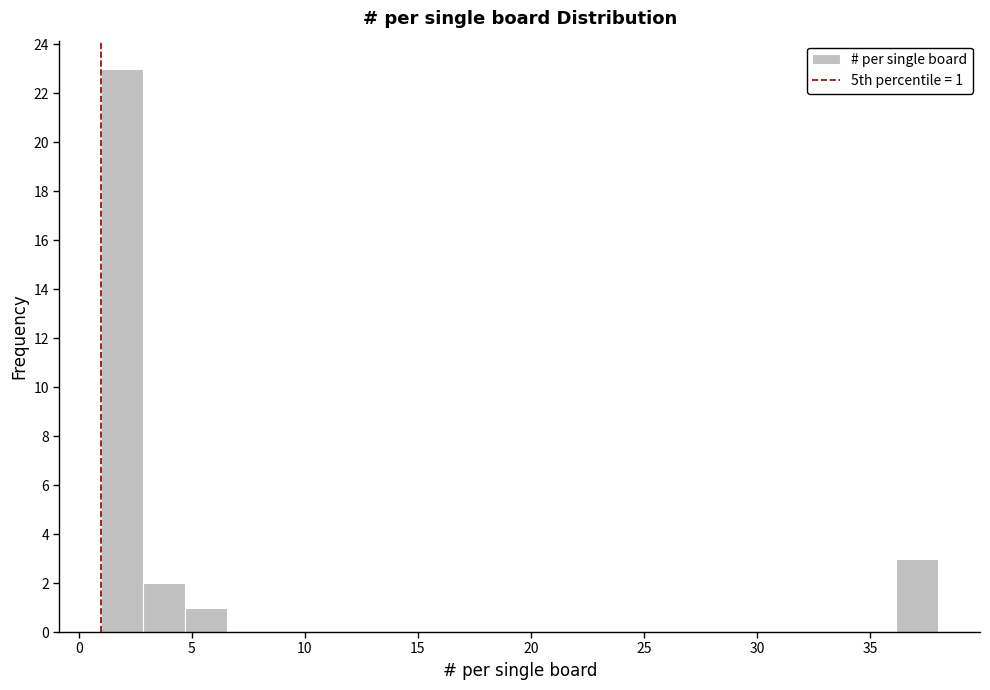

Around what value on the x-axis is the tallest bar? Give the approximate position of its centre, as read against the axis.

2.0